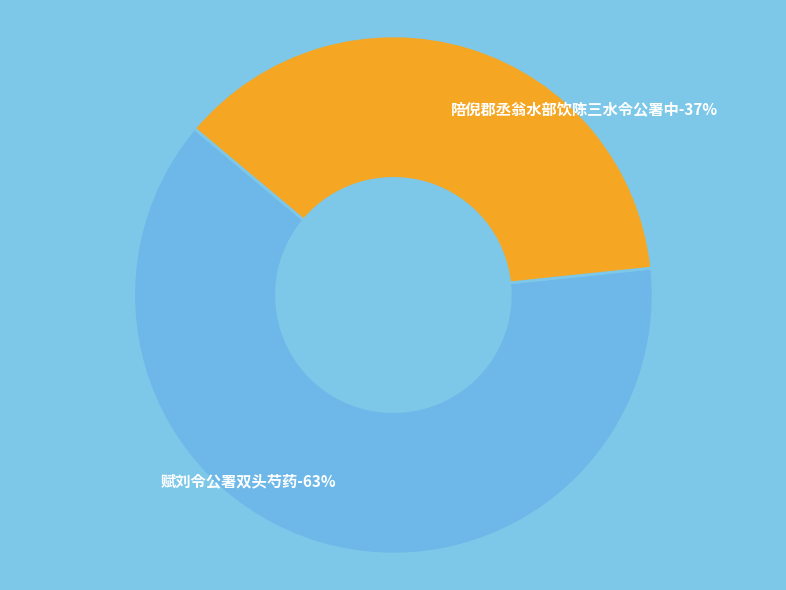

The 陪倪郡丞翁水部饮陈三水令公署中 slice represents 37% of the pie. True or false?

True